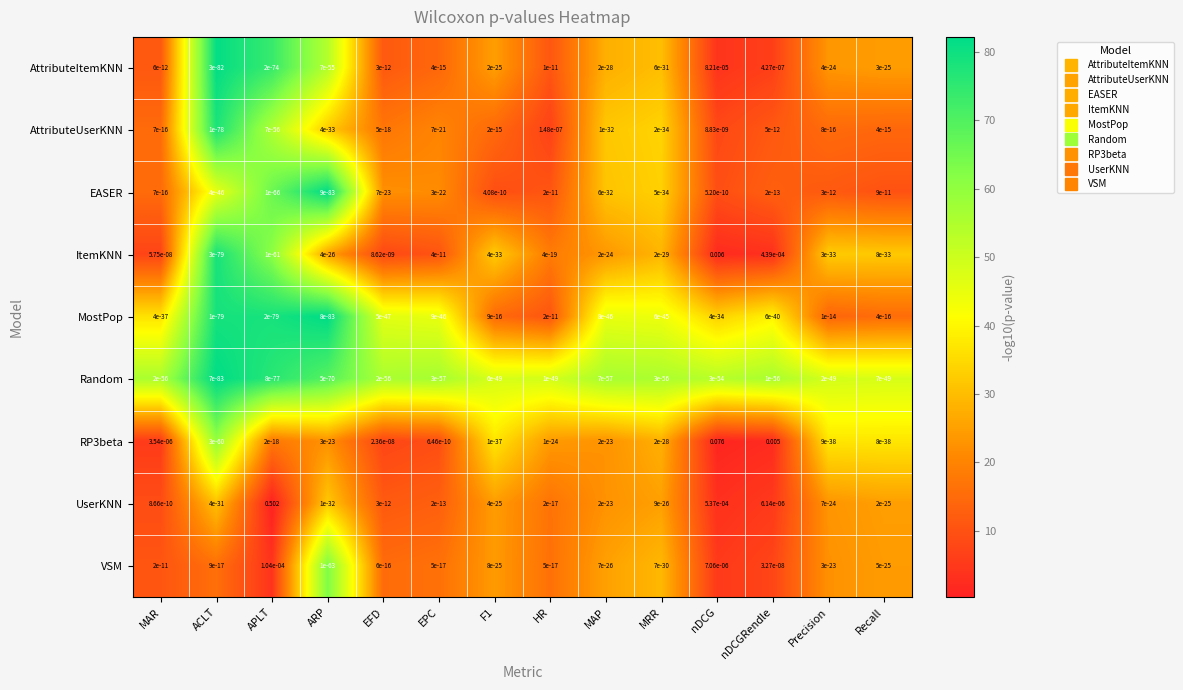

Between ARP and F1, which series saw the biggest shift?

EASER